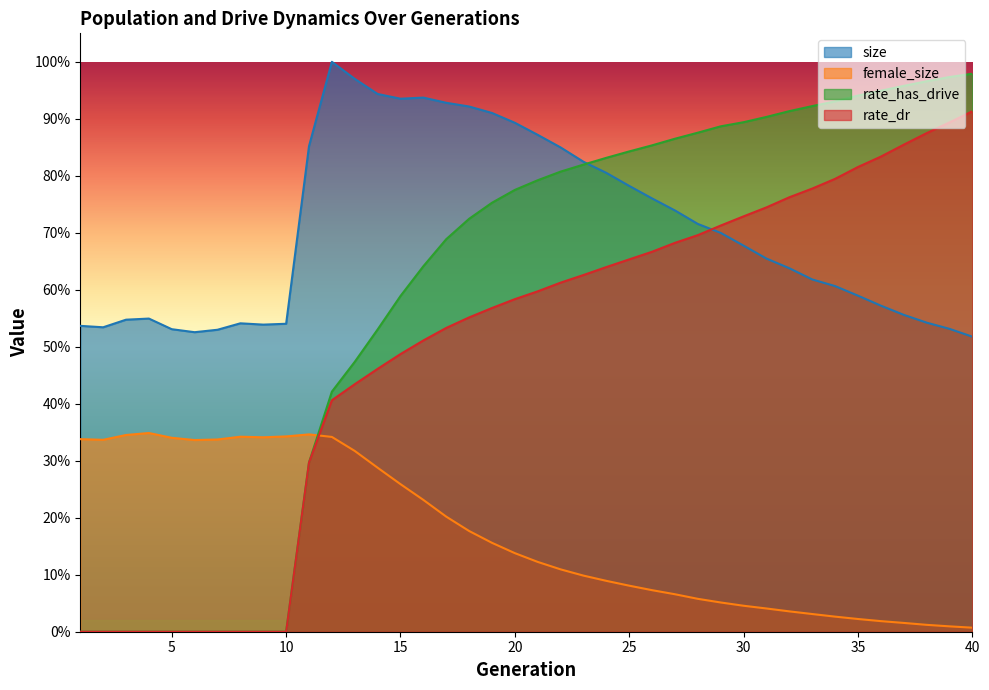

Where is rate_has_drive nearest to the value 0?

1